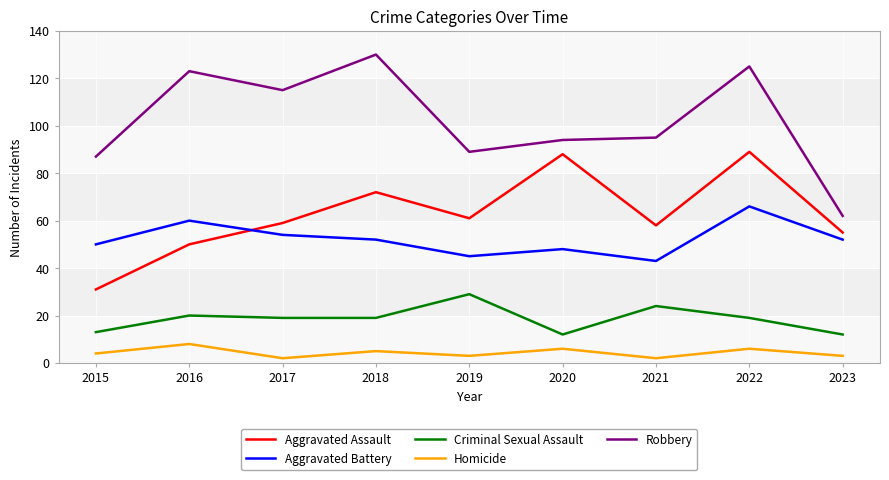

What are all the series names shown in the legend?

Aggravated Assault, Aggravated Battery, Criminal Sexual Assault, Homicide, Robbery